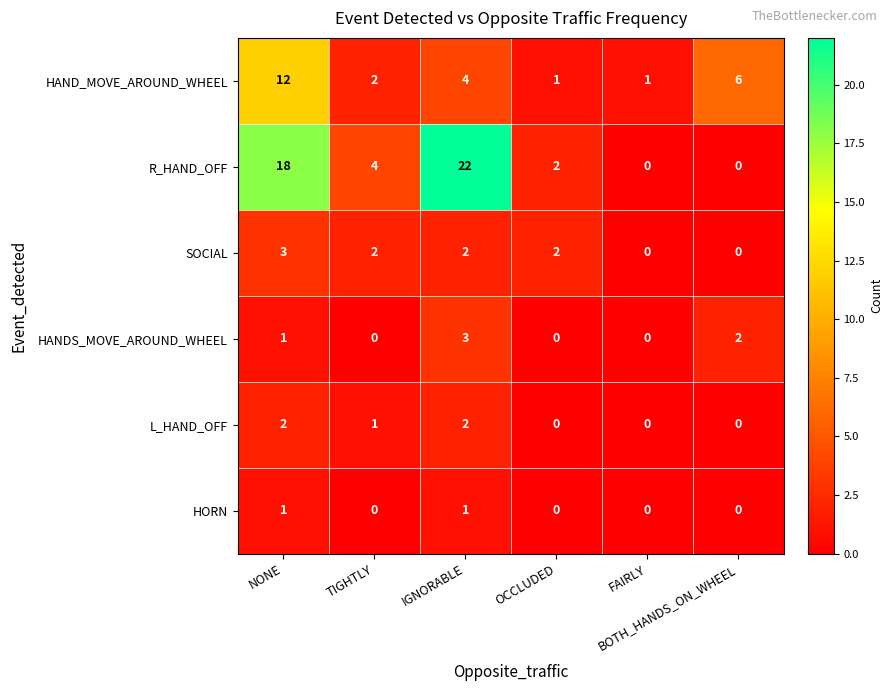

What is the highest value of the SOCIAL series?

3